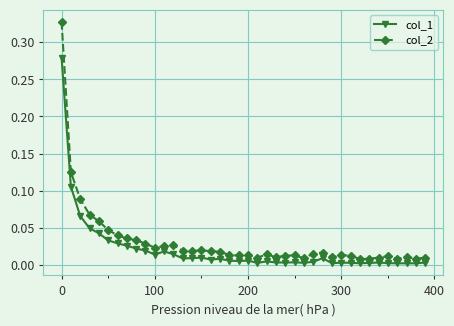

What is the sum of all col_2 values?

1.3